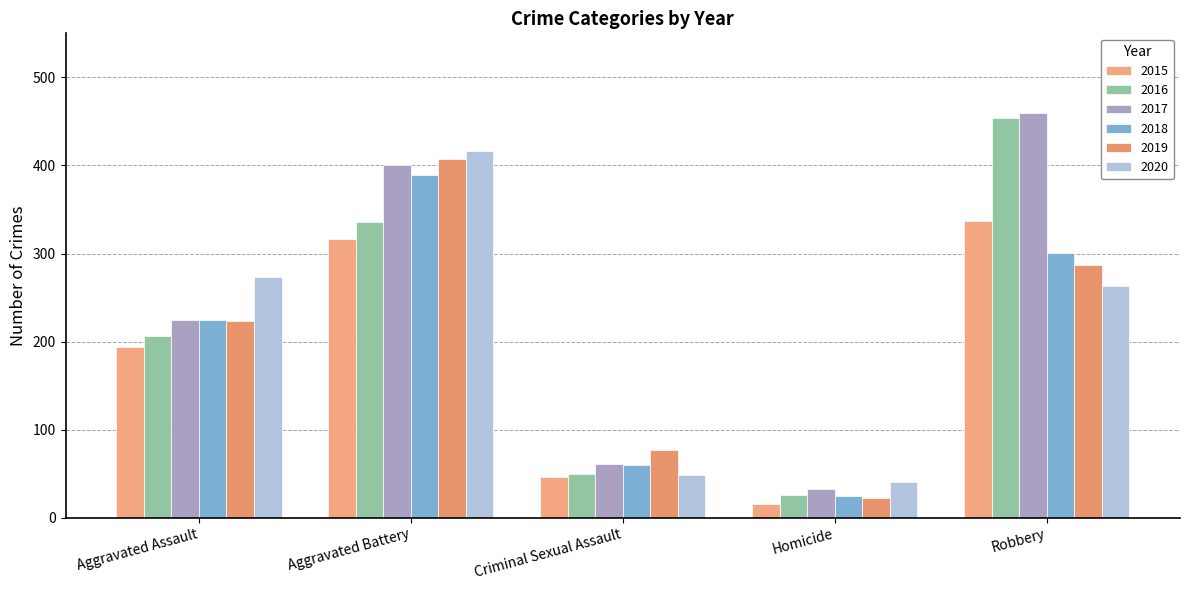

At how many categories does at least one series exceed 68?

4